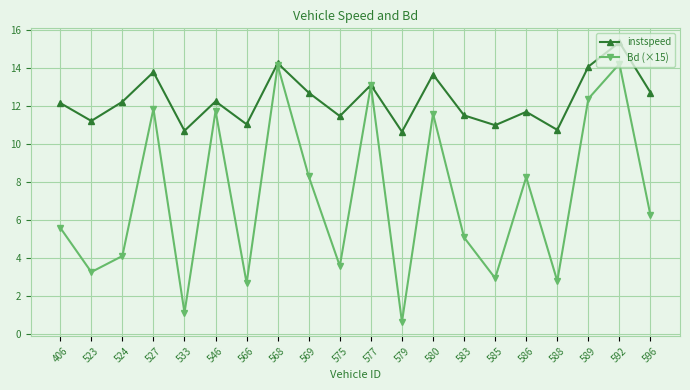

What is the value of the instspeed point at the 10th from the left?

11.4